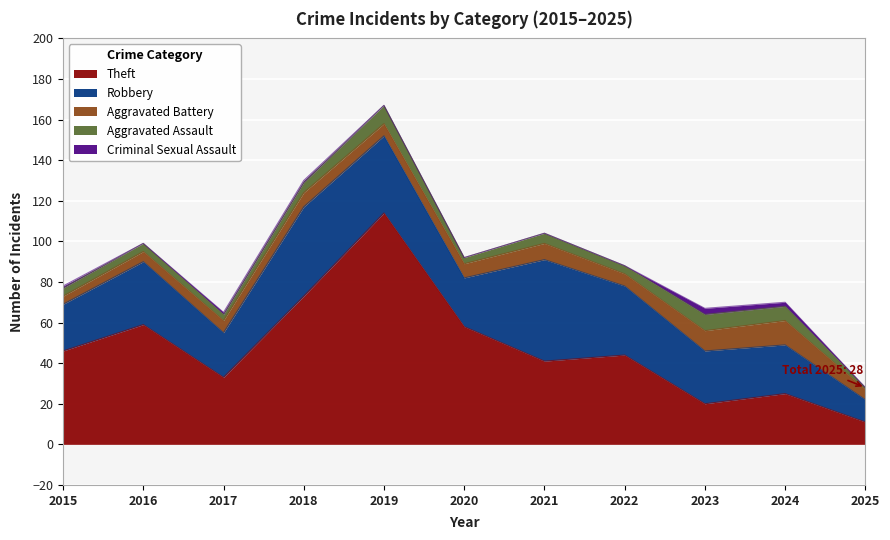

How many values in the Robbery series are below 26?

5